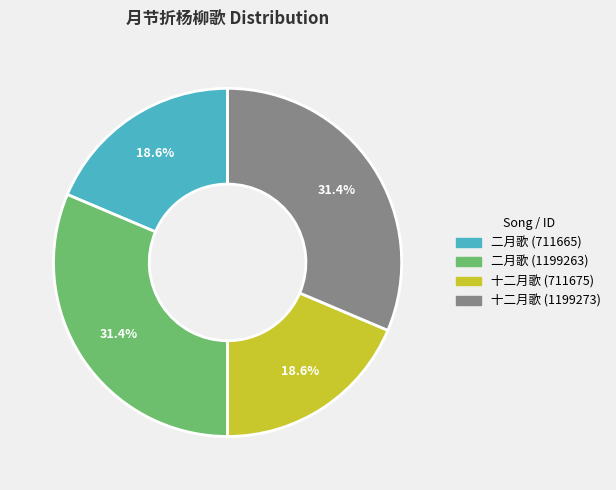

Count the number of slices in the pie.

4